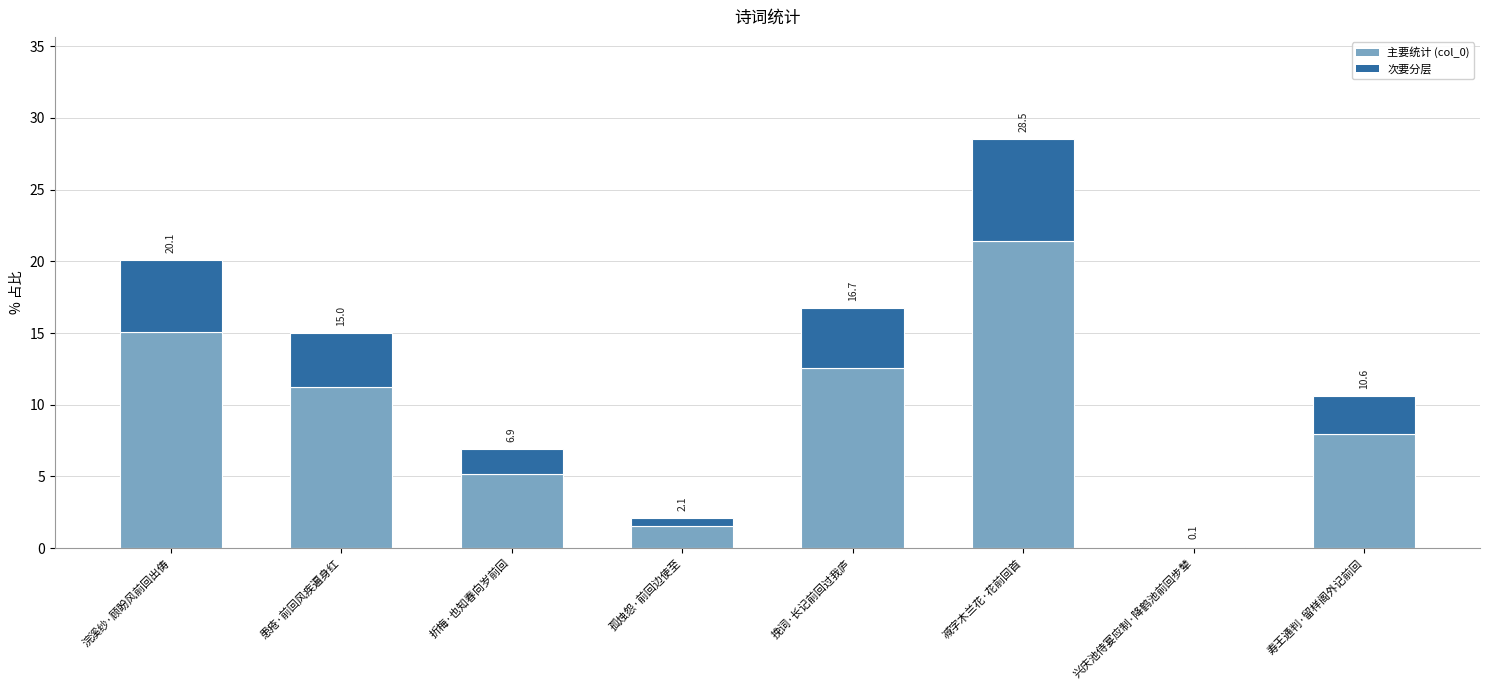

True or false: the data shows 10.6 at 寿王通判·留样阁外记前回.

True